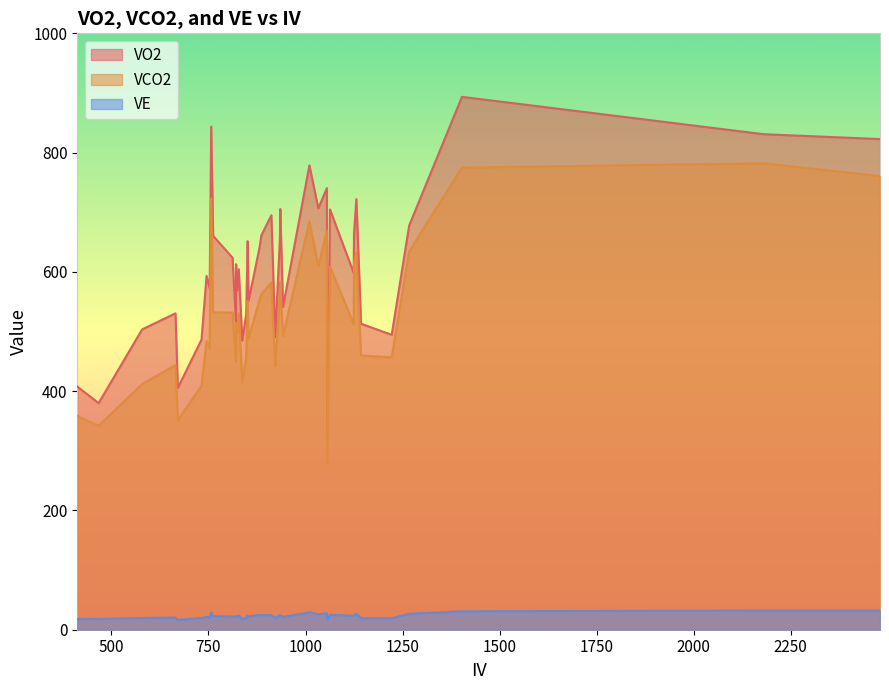

Which series has the largest total across all categories?

VO2